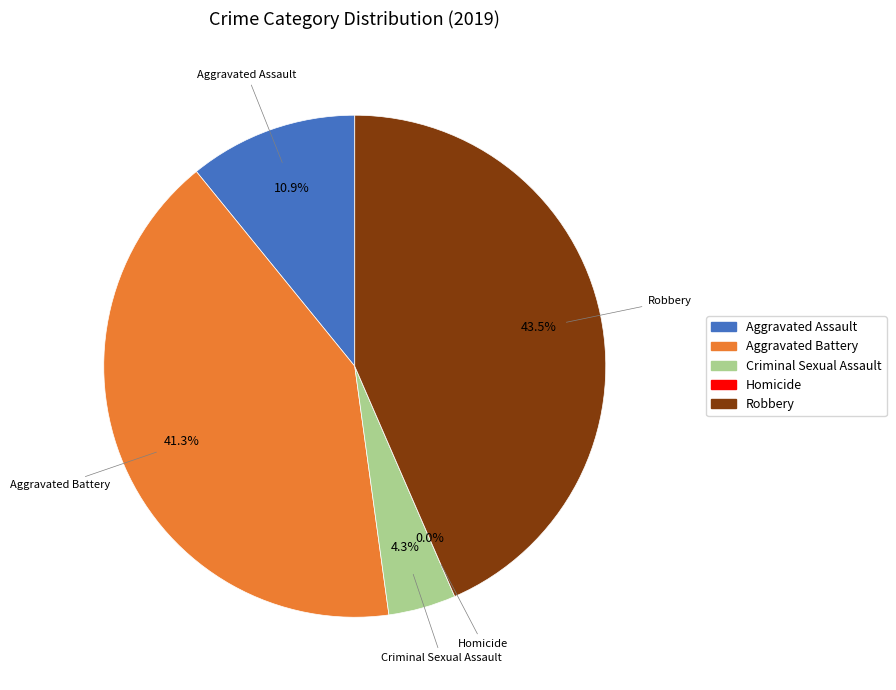

Do Homicide and Aggravated Battery together represent more than half of the pie?

No